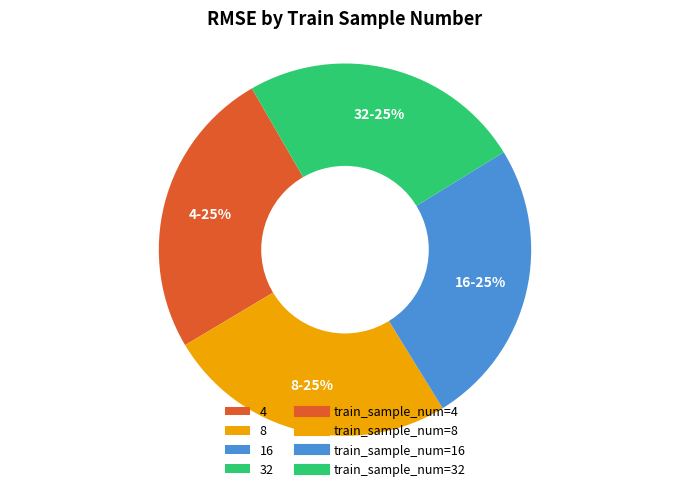

To the nearest percent, what is the combined percentage of 8 and 4?

50%